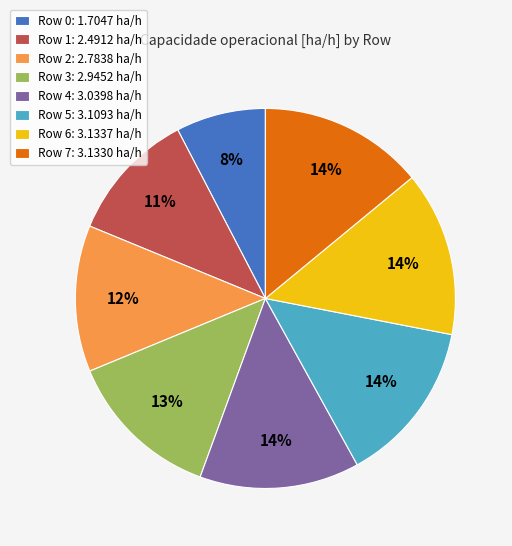

Which has a higher value, Row 7 or Row 1?

Row 7